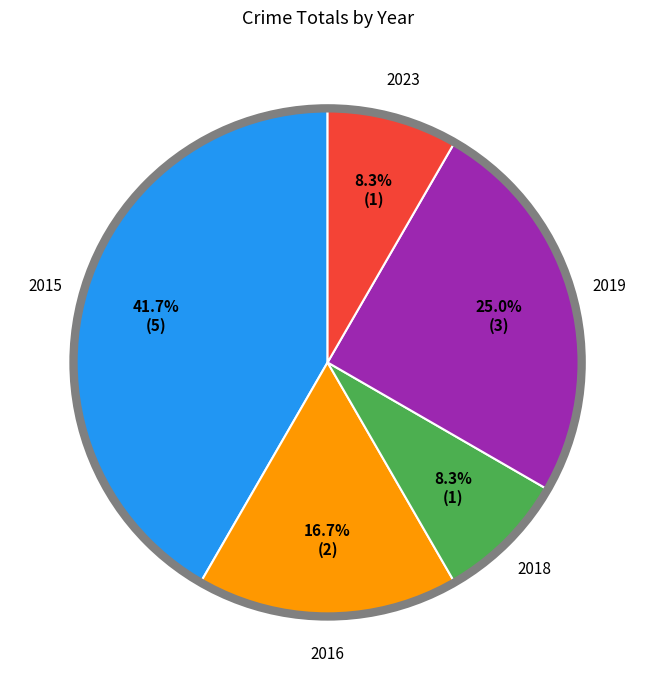

To the nearest percent, what is the average slice percentage?

20%